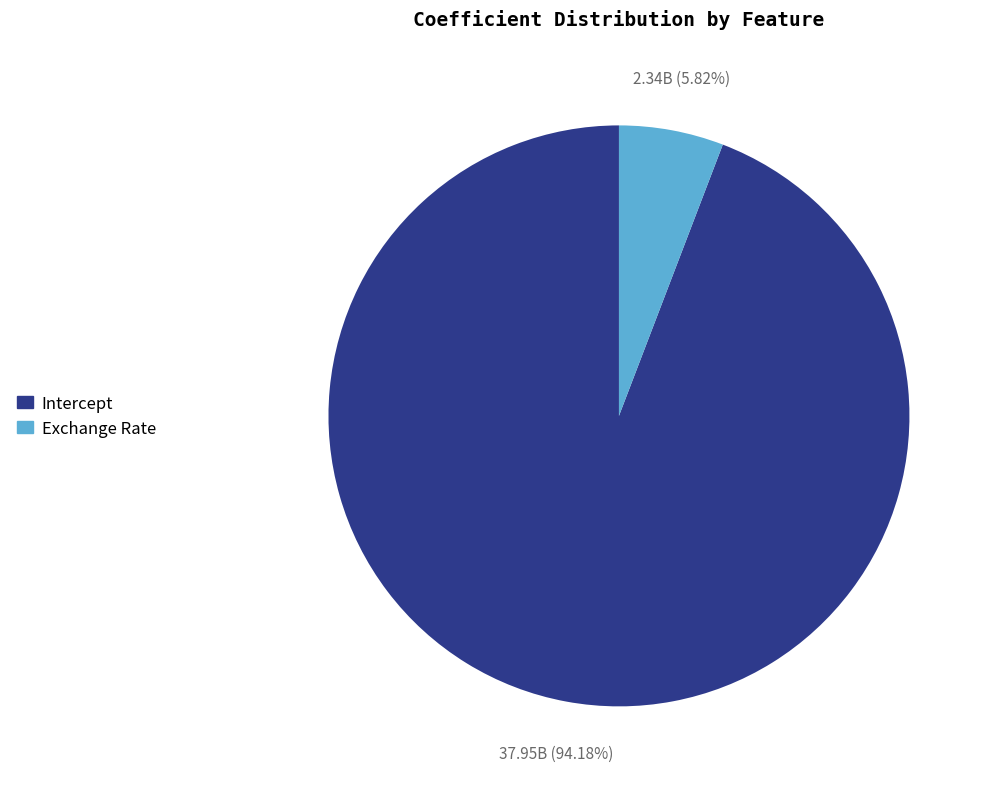

To the nearest percent, what is the difference between the Intercept and Exchange Rate slice percentages?

88%